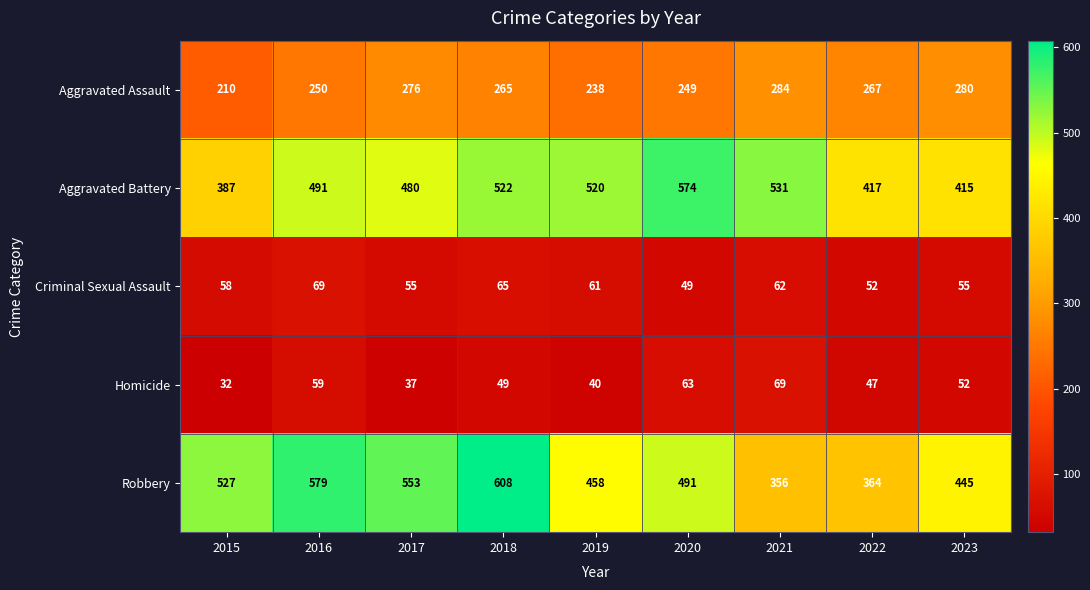

What is the sum of all Homicide values?

448